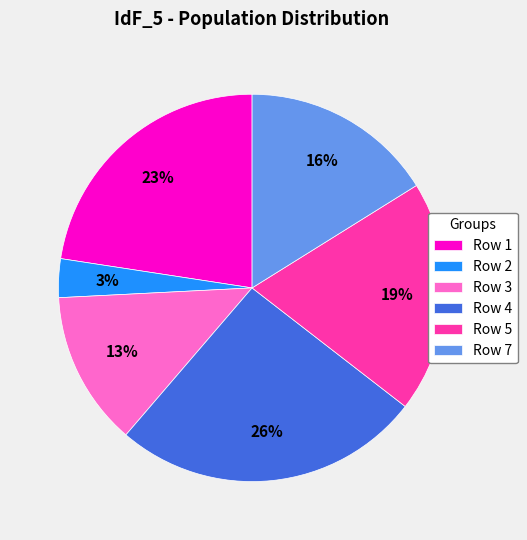

Is there a majority slice in this chart?

No